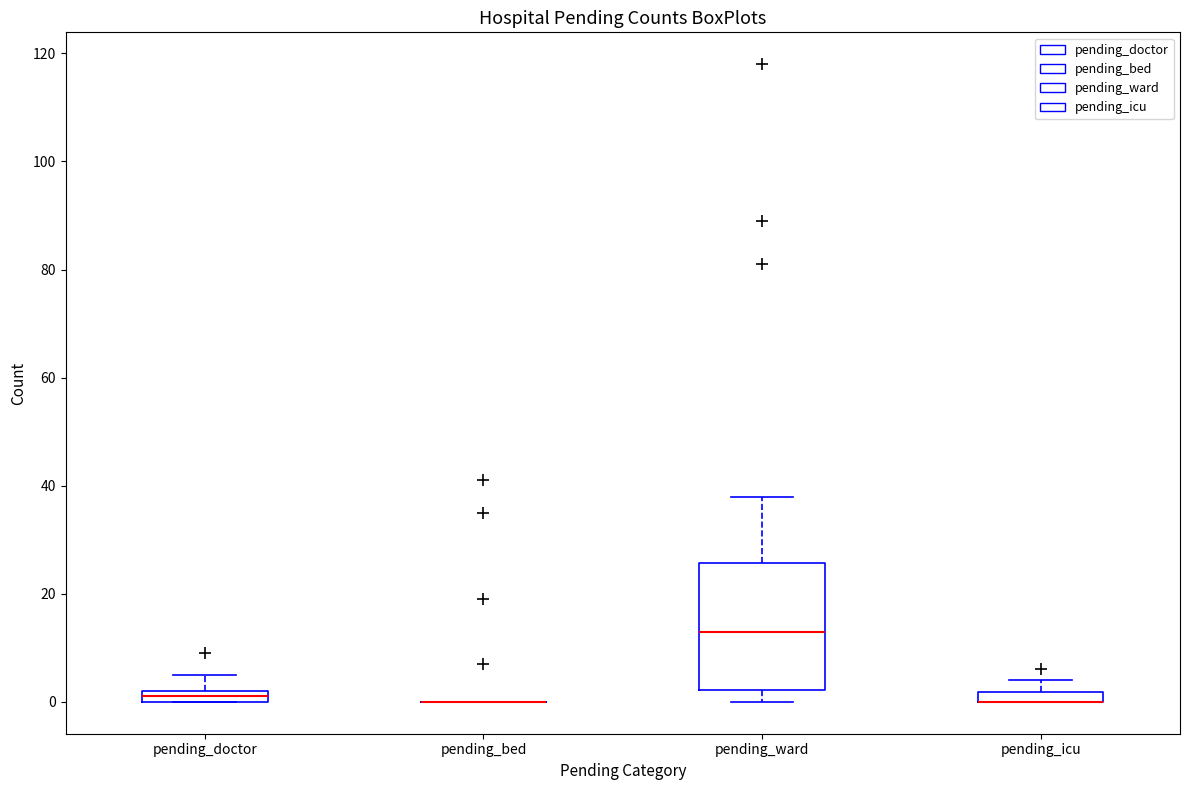

Comparing the boxes themselves (not the whiskers), which one is the tallest?

pending_ward